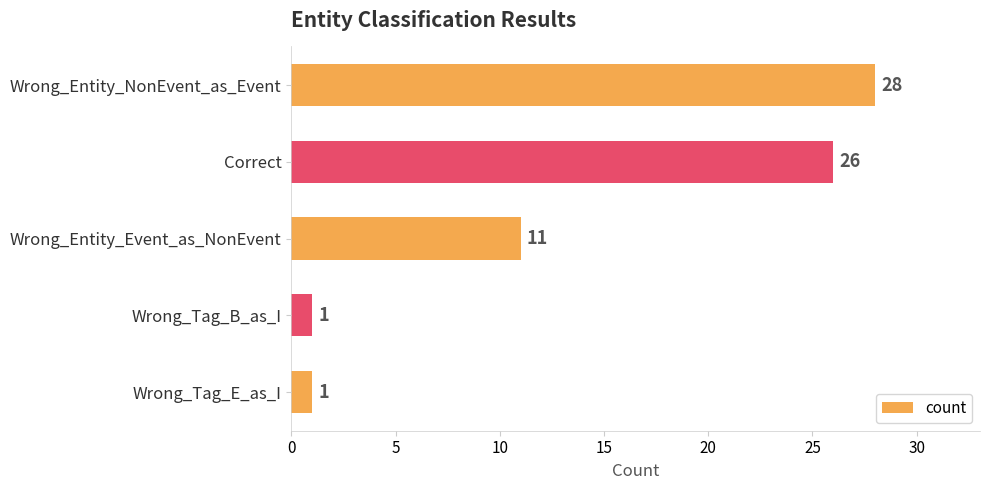

True or false: the data shows 1 at Wrong_Tag_E_as_I.

True